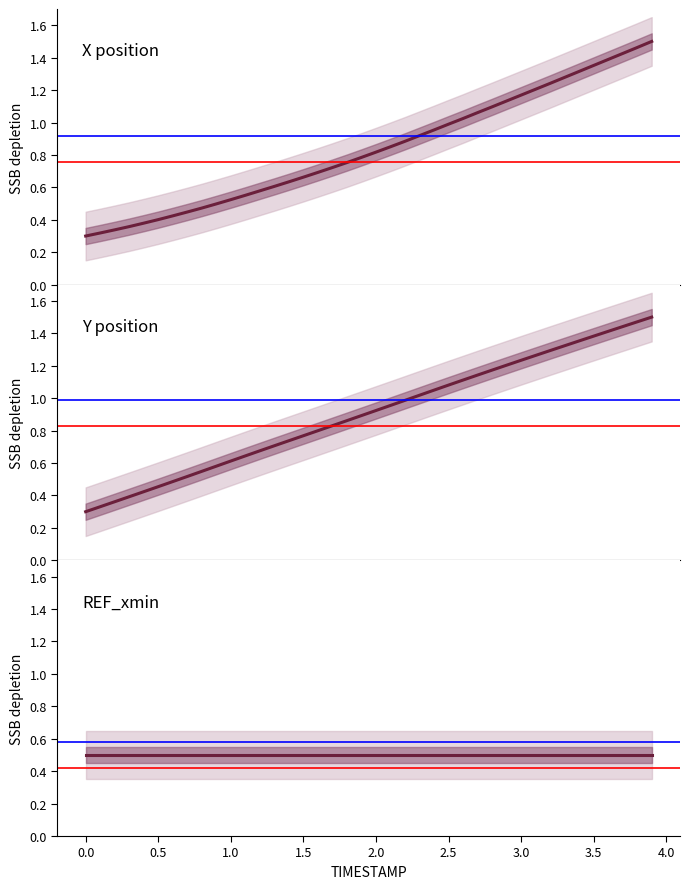

True or false: X position and Y position intersect in this chart.

False